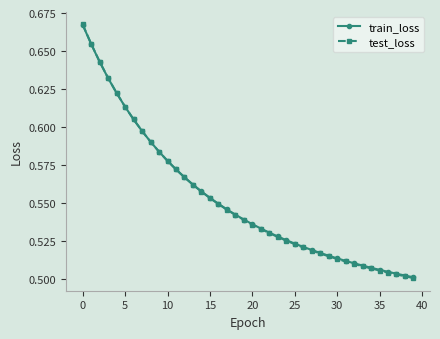

Which series has the widest spread of values?

test_loss